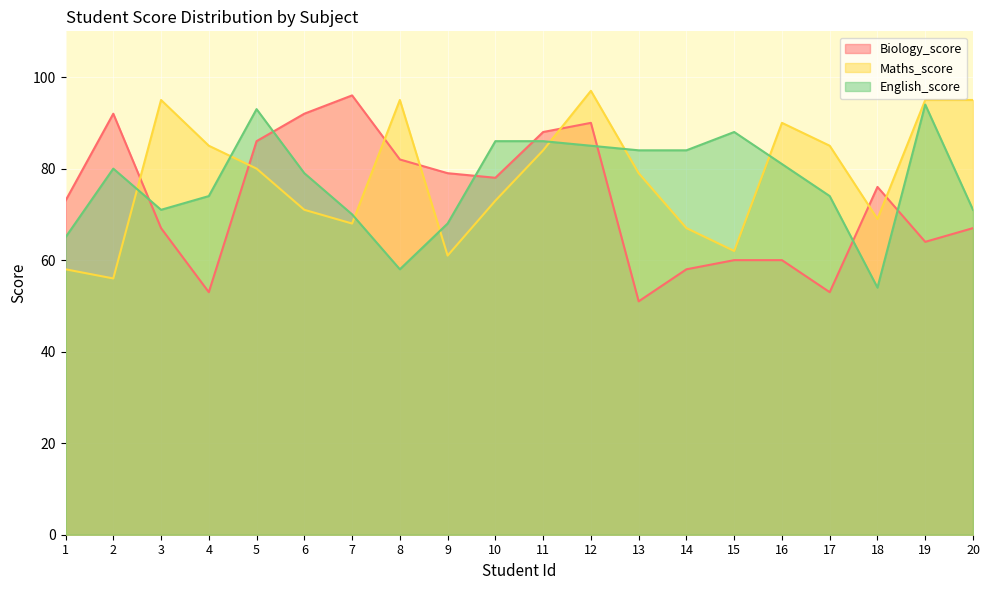

True or false: English_score has a value of 27 at 17.

False